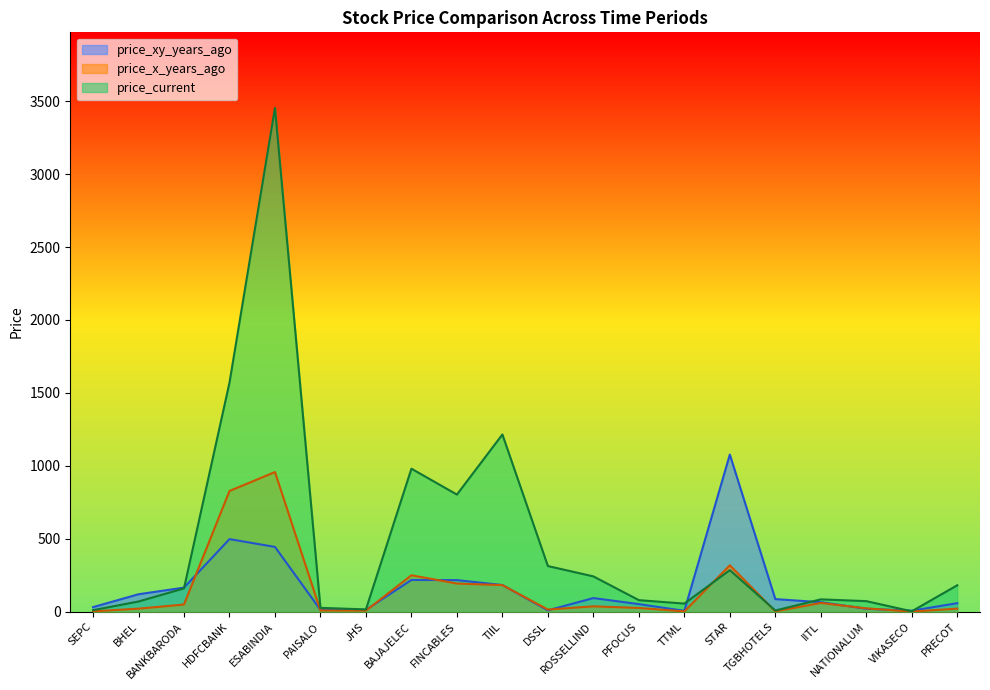

How many times do price_xy_years_ago and price_current cross each other?

5